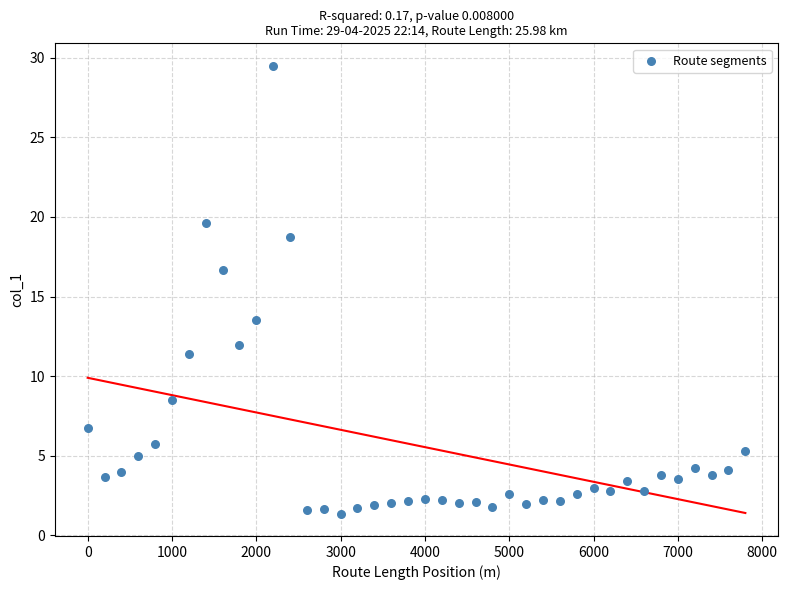

What is the range of Y values (max minus min)?

28.1